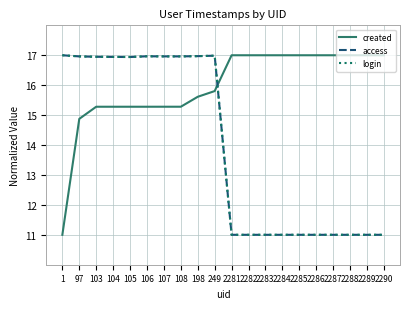

What is the spread (max minus min) of values at 2289?

6.0